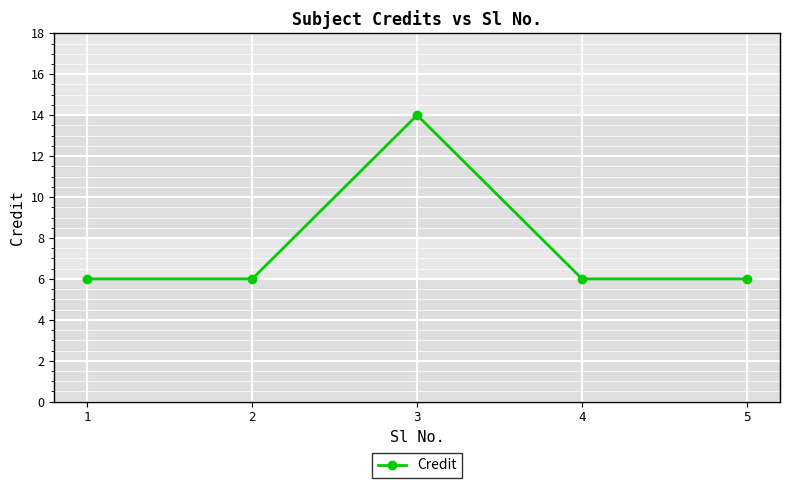

The value at 2 is 6. True or false?

True